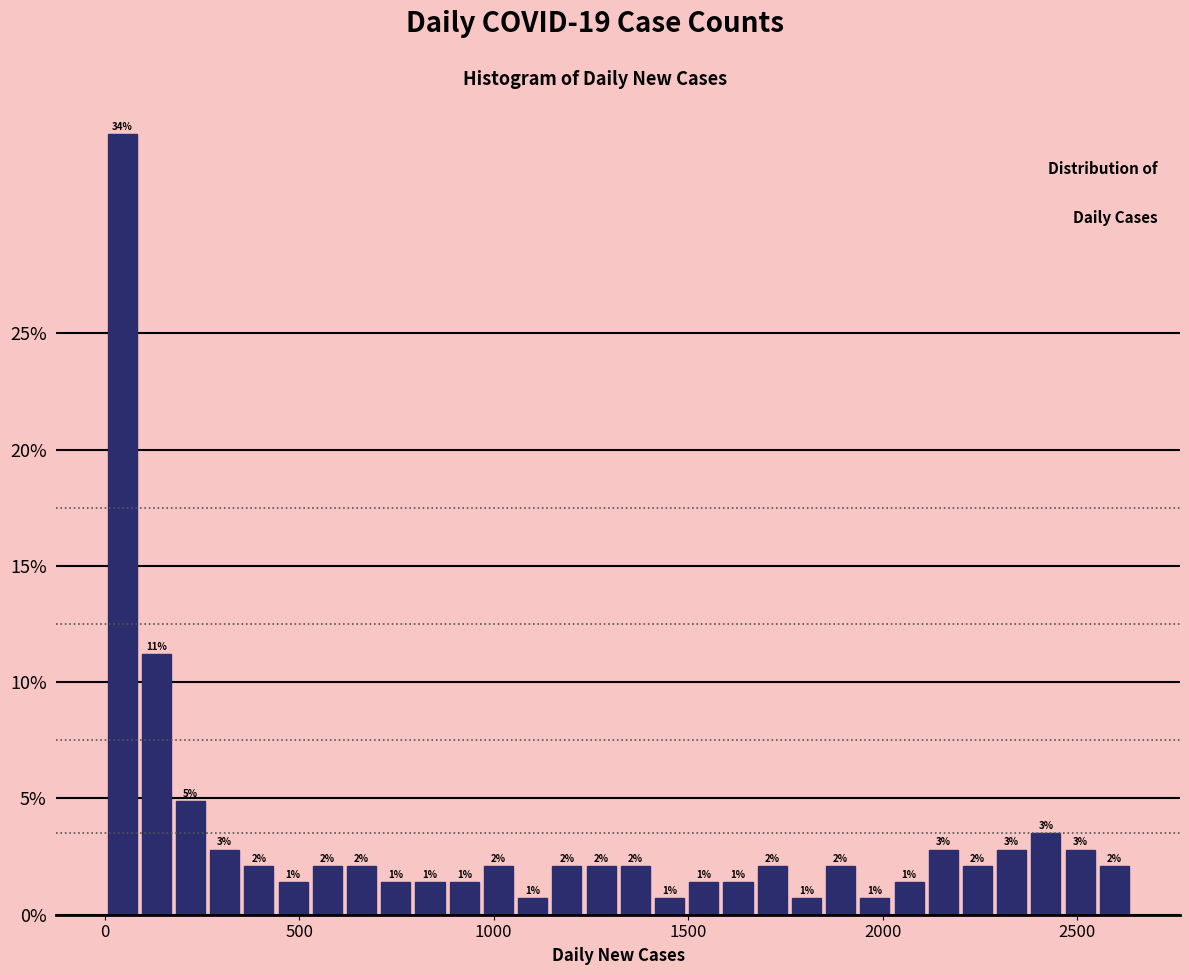

Read against the x-axis, roughly where is the centre of the tallest bar?

50